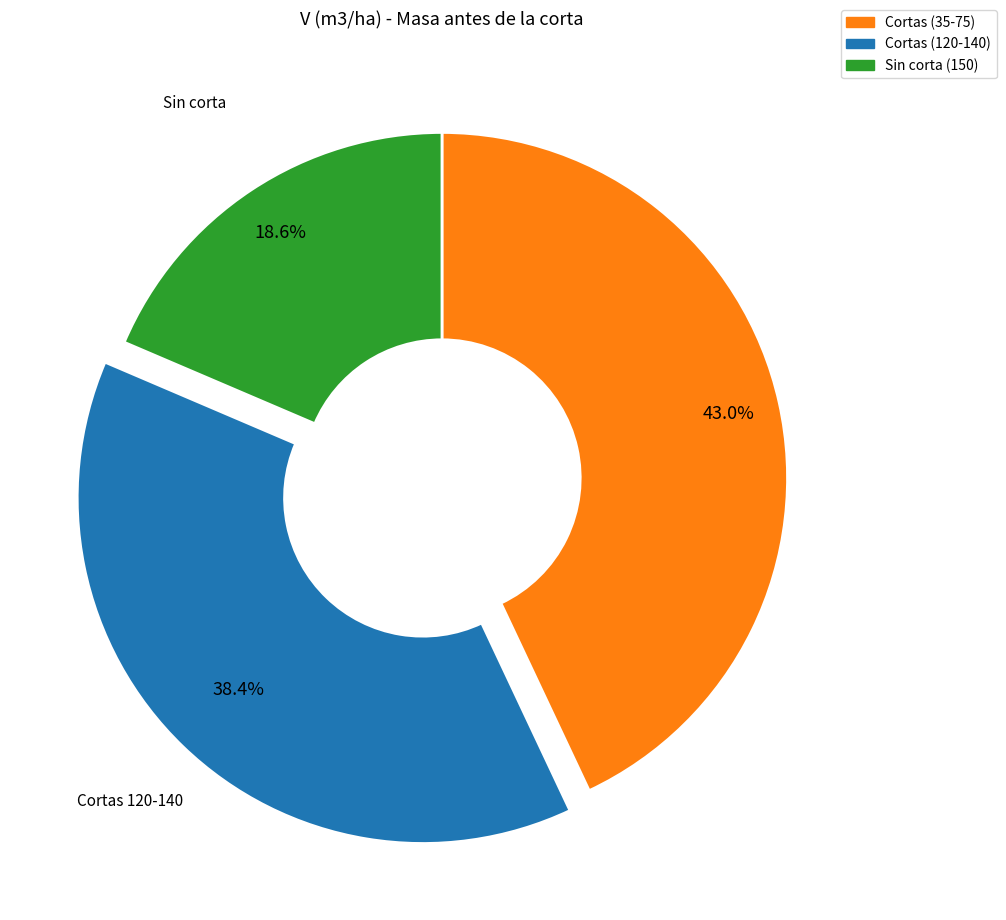

Is there a majority slice in this chart?

No